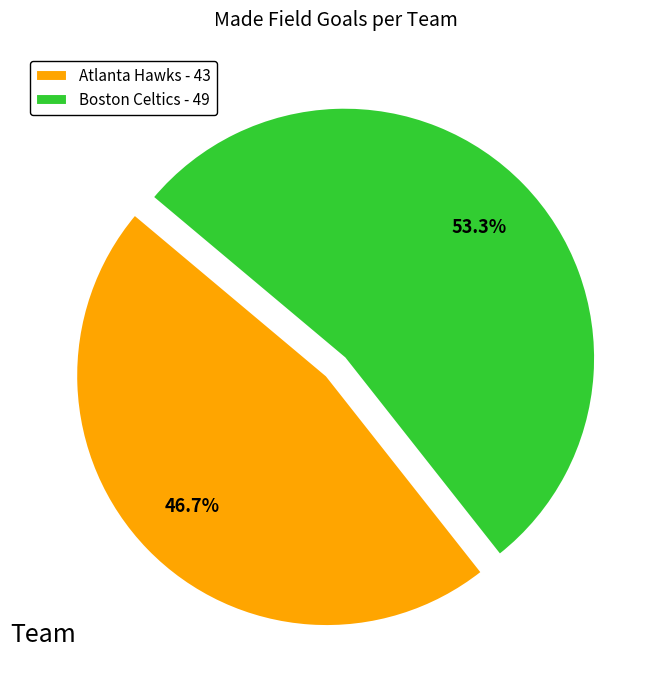

Approximately how many times larger is the value at Boston Celtics - 49 compared to Atlanta Hawks - 43?

1.1